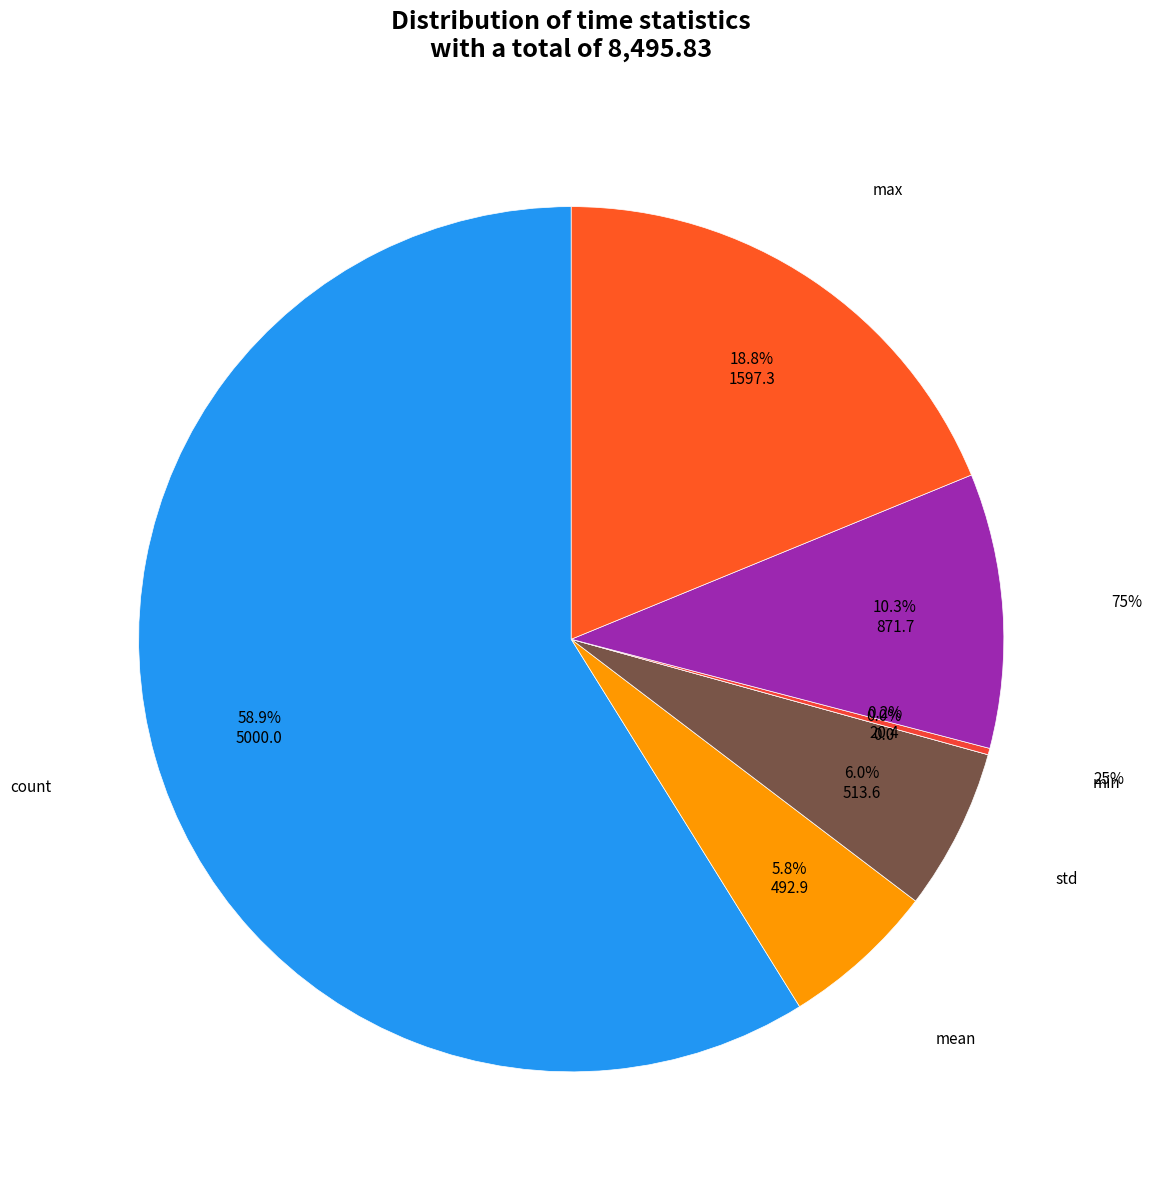

Which has a higher value, count or mean?

count